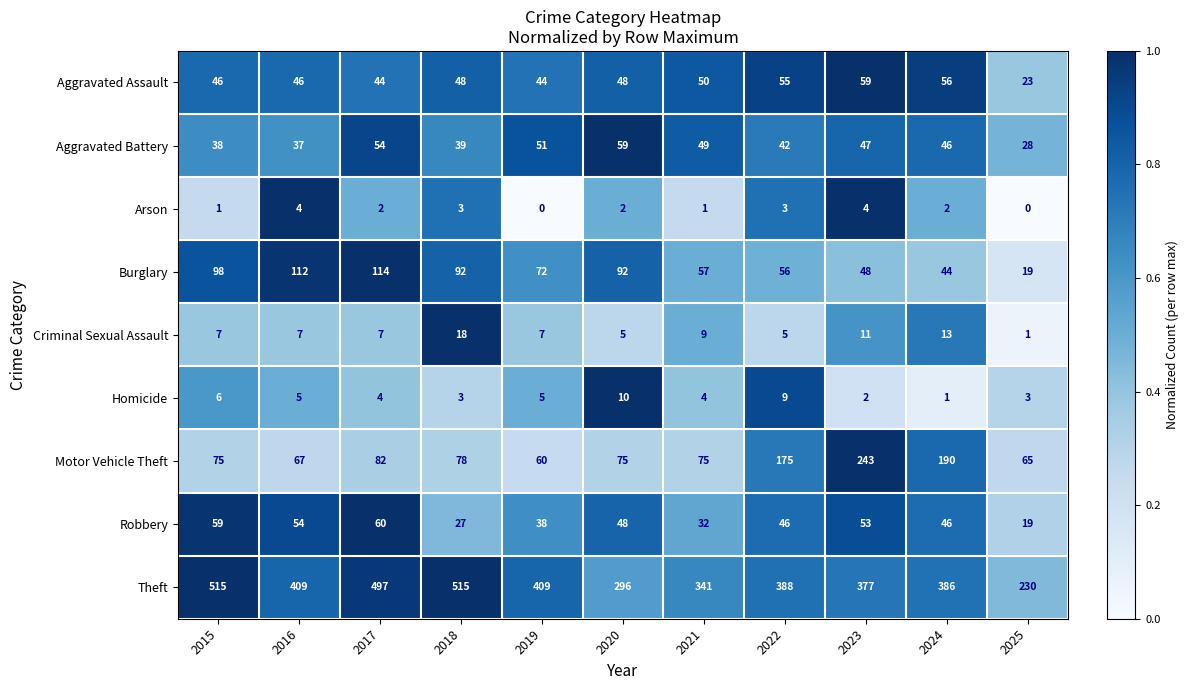

What is the total value across all series at 2021?

618